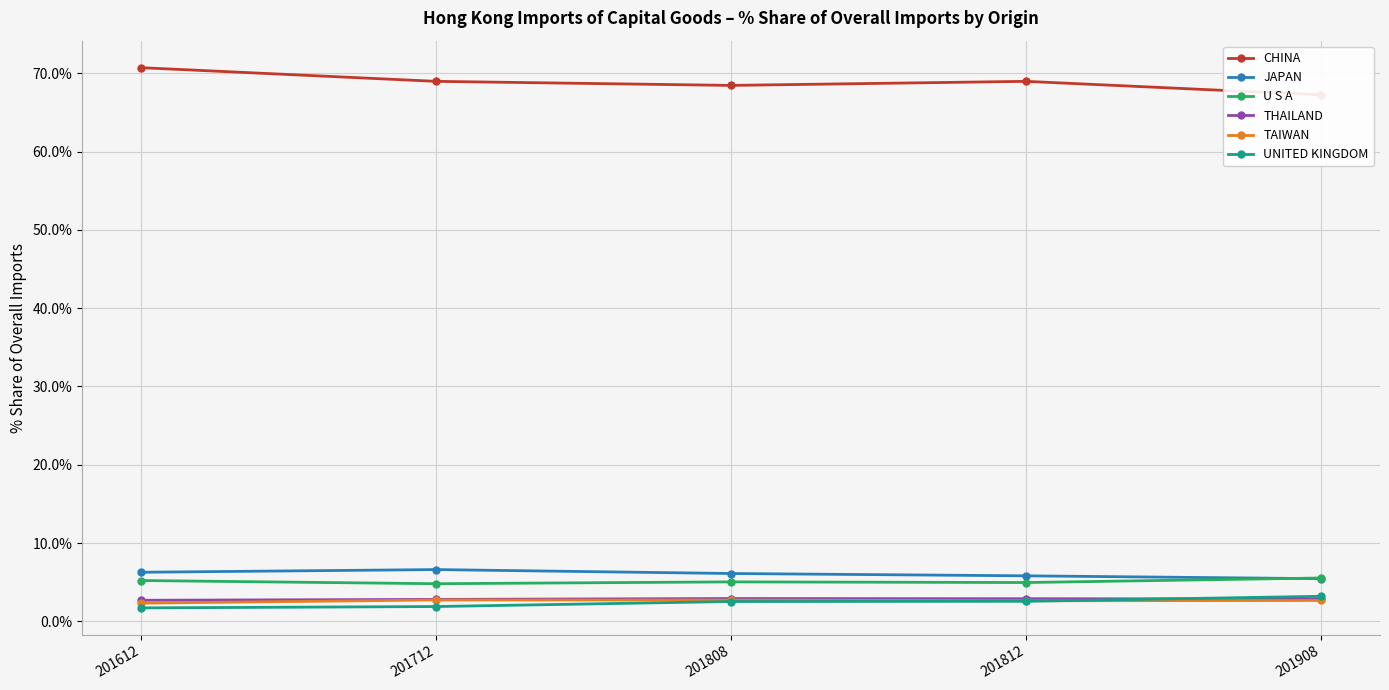

What value does the CHINA series have at 201812?

69.0